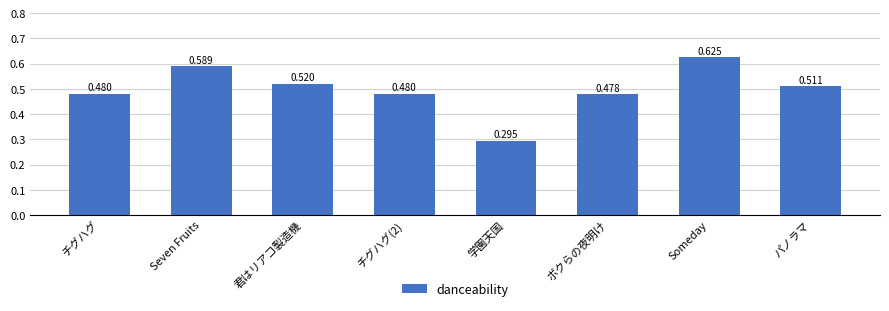

Which has a higher value, Someday or チグハグ?

Someday